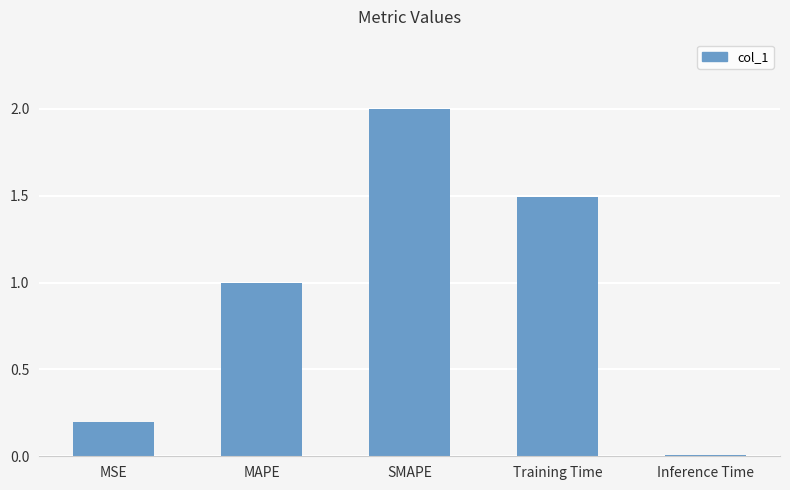

What is the greatest value displayed?

2.0